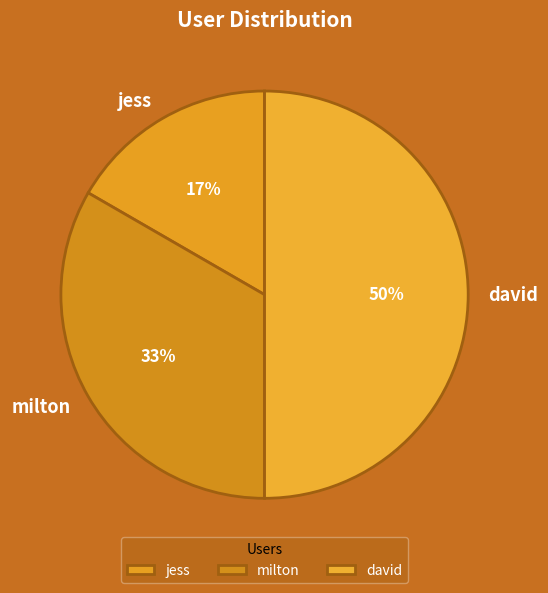

What is the change in value from jess to david?

+2